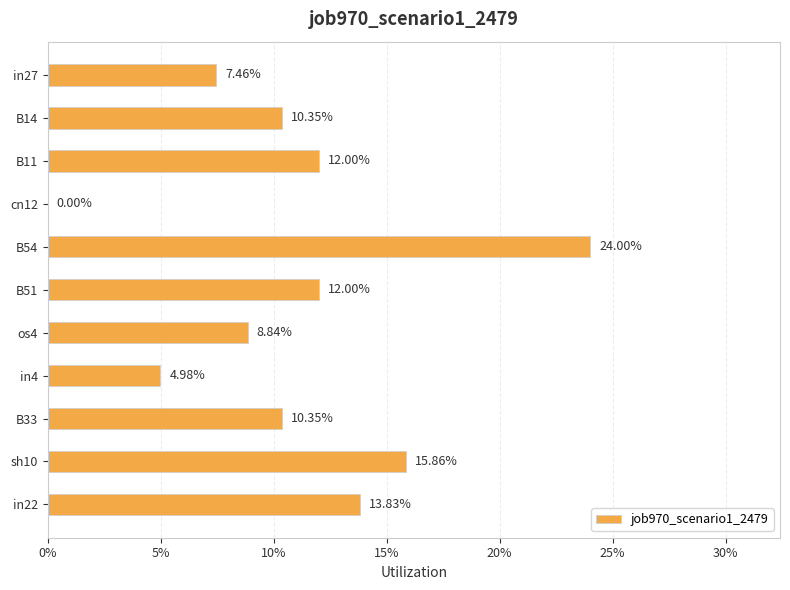

What is the greatest value displayed?

0.2